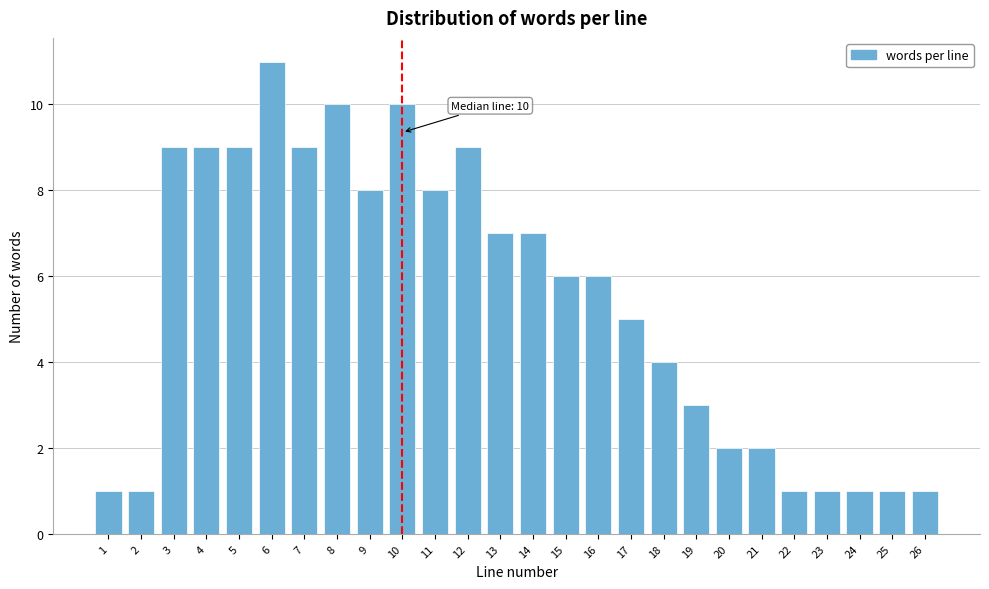

Reading left to right, transcribe all the data shown in this chart.

1=1	2=1	3=9	4=9	5=9	6=11	7=9	8=10	9=8	10=10	11=8	12=9	13=7	14=7	15=6	16=6	17=5	18=4	19=3	20=2	21=2	22=1	23=1	24=1	25=1	26=1